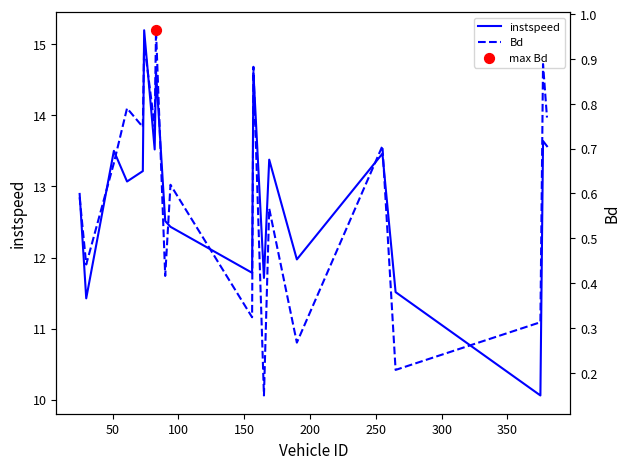

At how many categories does at least one series exceed 1?

20